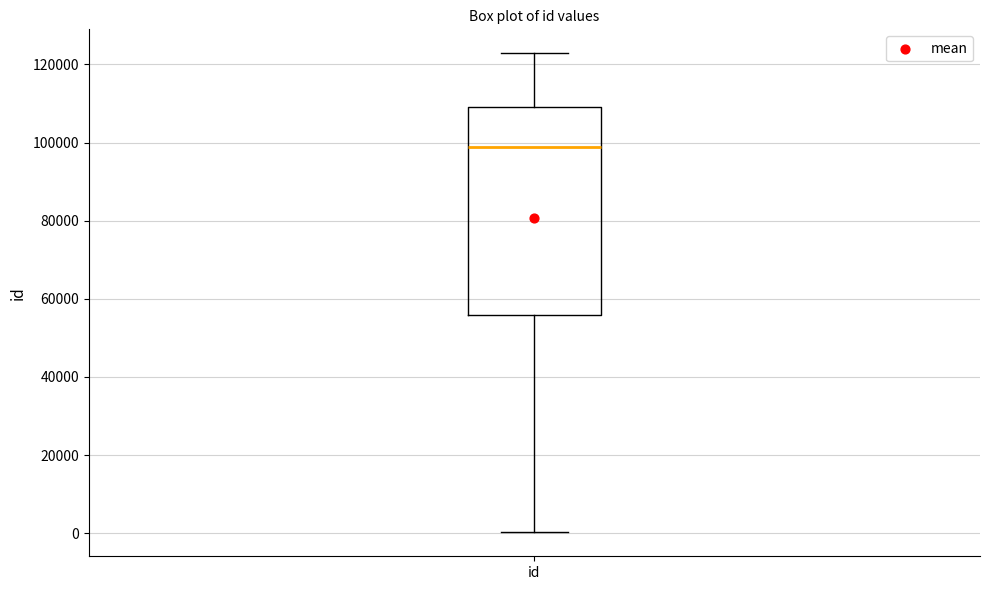

Transcribe this box plot: give where the median line is, the range the box spans, and where the two whiskers end, as read against the y-axis. The values are not printed on the chart, so give them approximately, as read against the axis.

median 98000, box 56000 to 110000, whiskers 0 to 122000